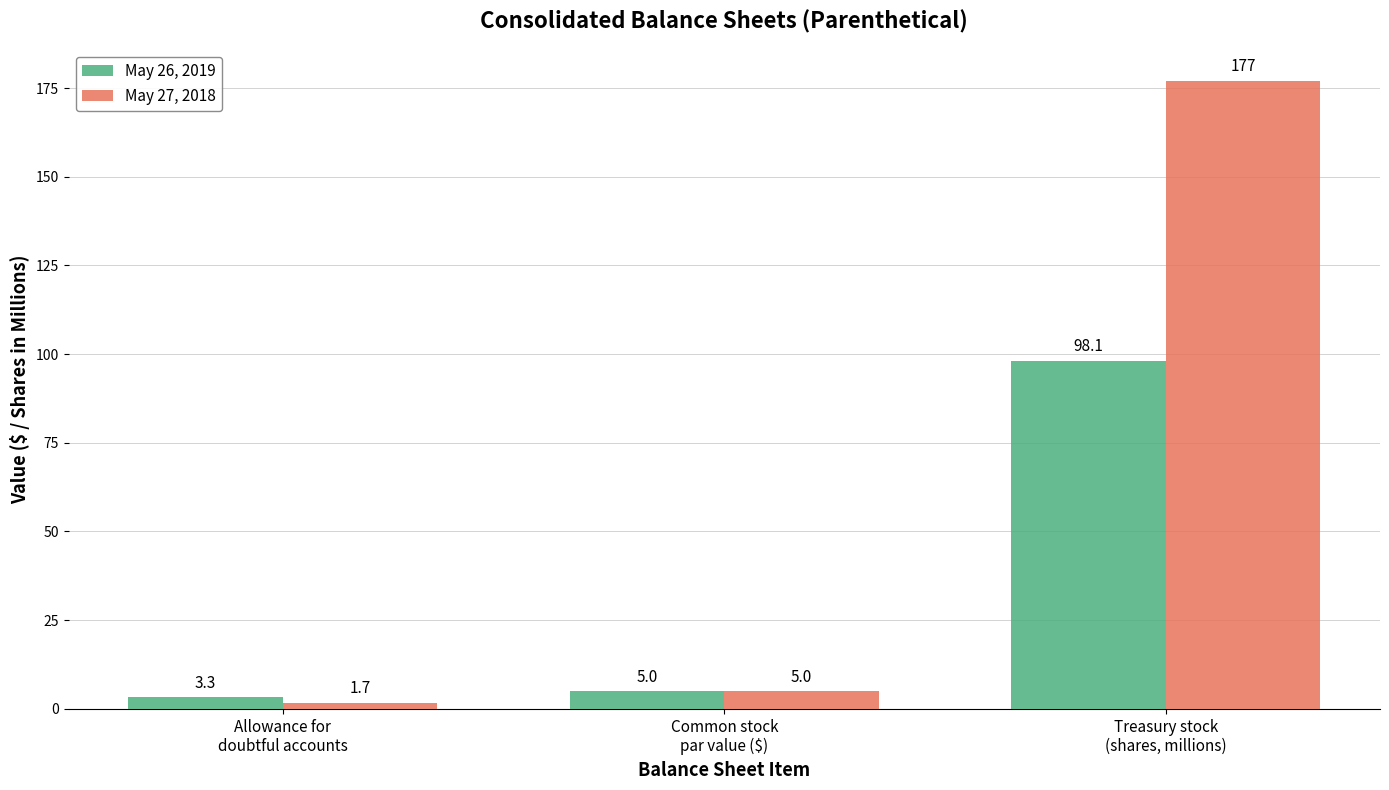

Rank the series by their average value, from lowest to highest.

May 26, 2019, May 27, 2018